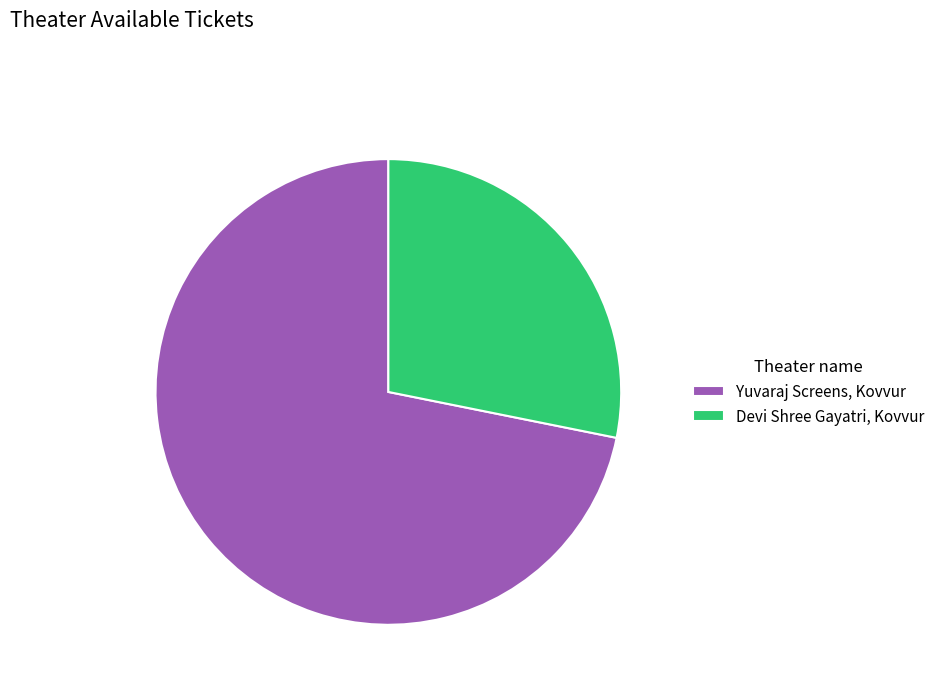

What is the largest slice in the pie chart?

Yuvaraj Screens, Kovvur